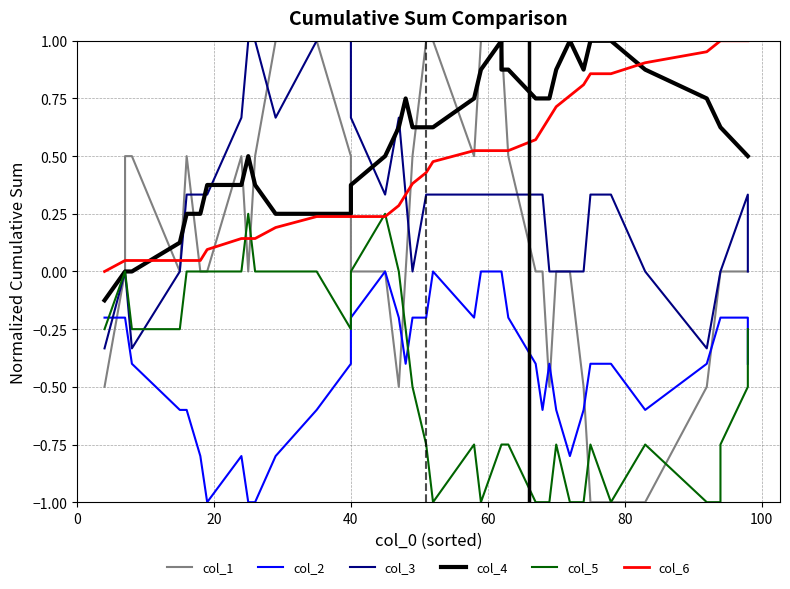

What are all the series names shown in the legend?

col_1, col_2, col_3, col_4, col_5, col_6